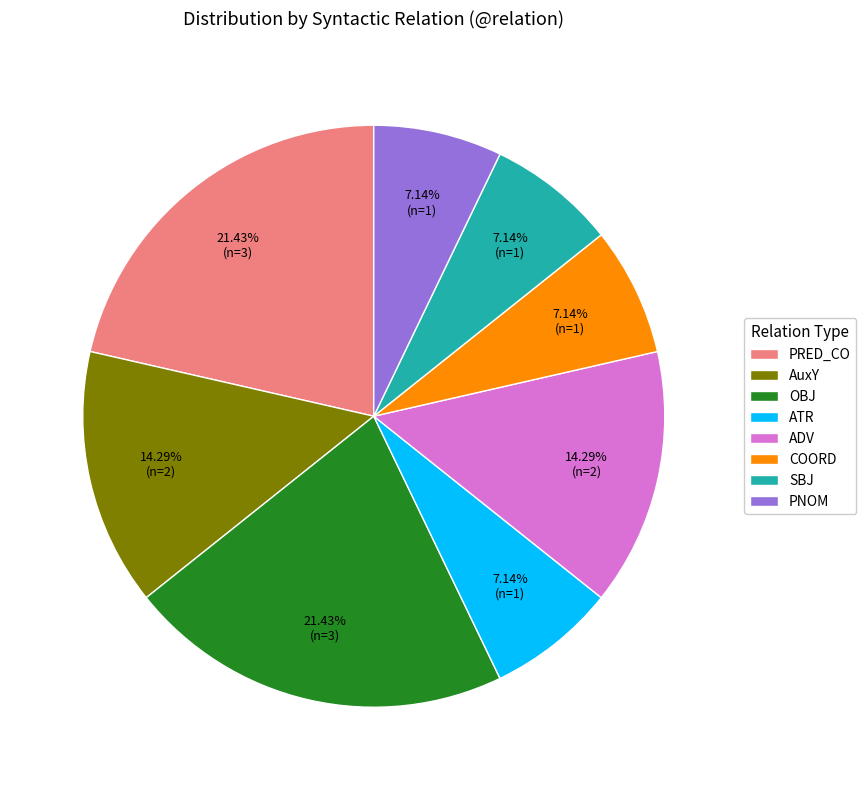

To the nearest percent, what is the combined percentage of AuxY and ADV?

29%